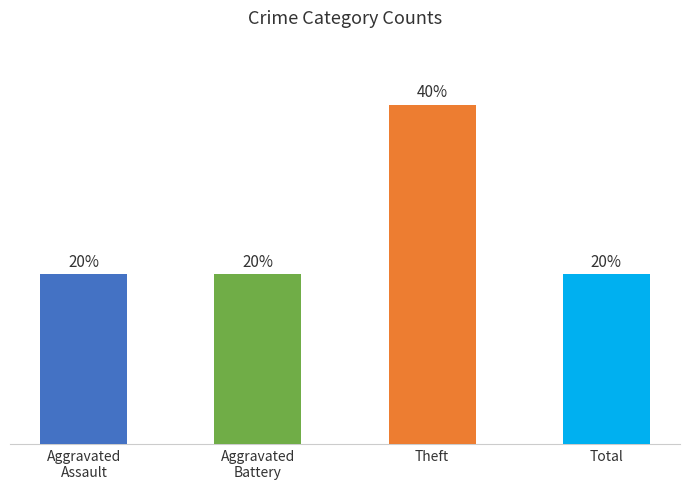

Does the chart contain stacked bars?

No